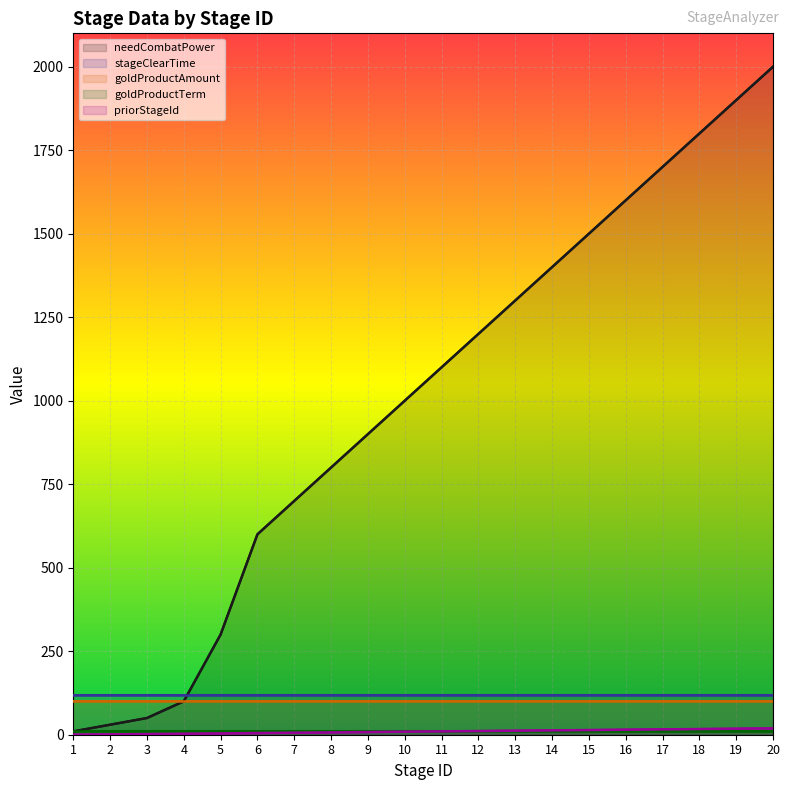

At how many categories does at least one series exceed 1831?

2